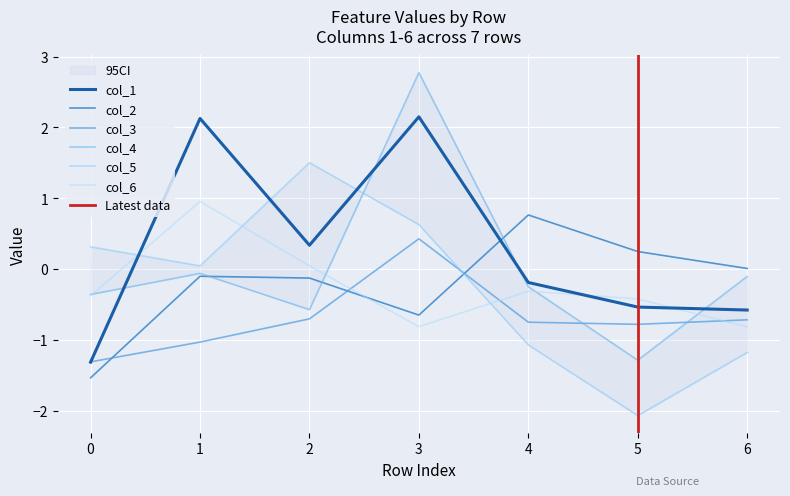

What is the sum of all col_4 values?

0.1